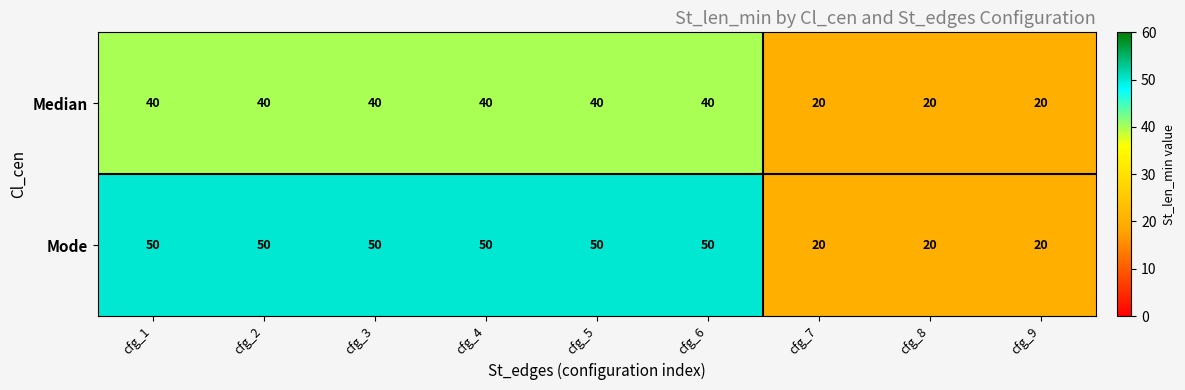

What is the average value of the Mode series?

40